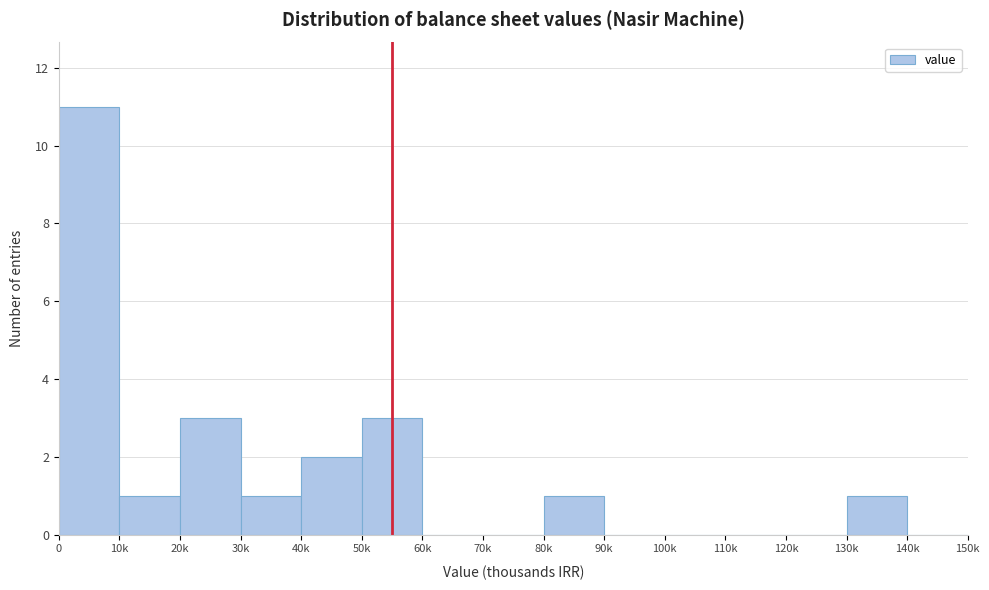

Reading right to left, transcribe all the data shown in this chart.

140k=0	130k=1	120k=0	110k=0	100k=0	90k=0	80k=1	70k=0	60k=0	50k=3	40k=2	30k=1	20k=3	10k=1	0=11